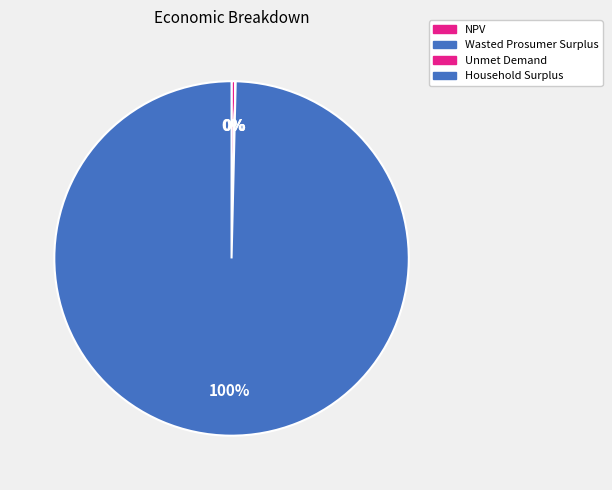

How much of the chart is everything except Household Surplus?

0.4%